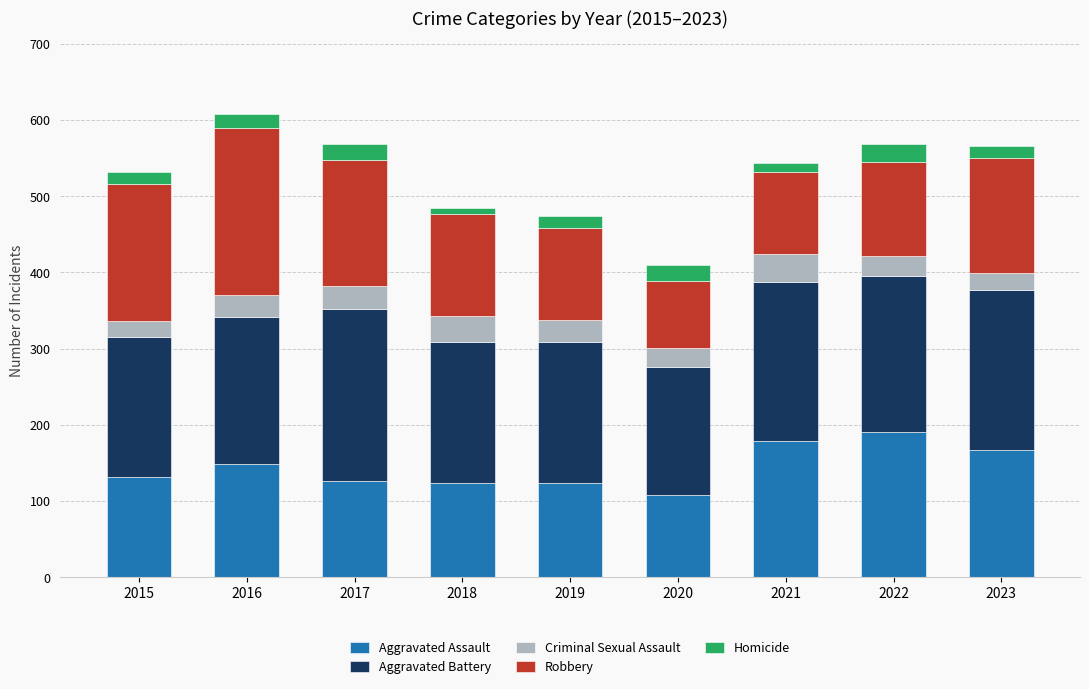

What are all the series names shown in the legend?

Aggravated Assault, Aggravated Battery, Criminal Sexual Assault, Robbery, Homicide